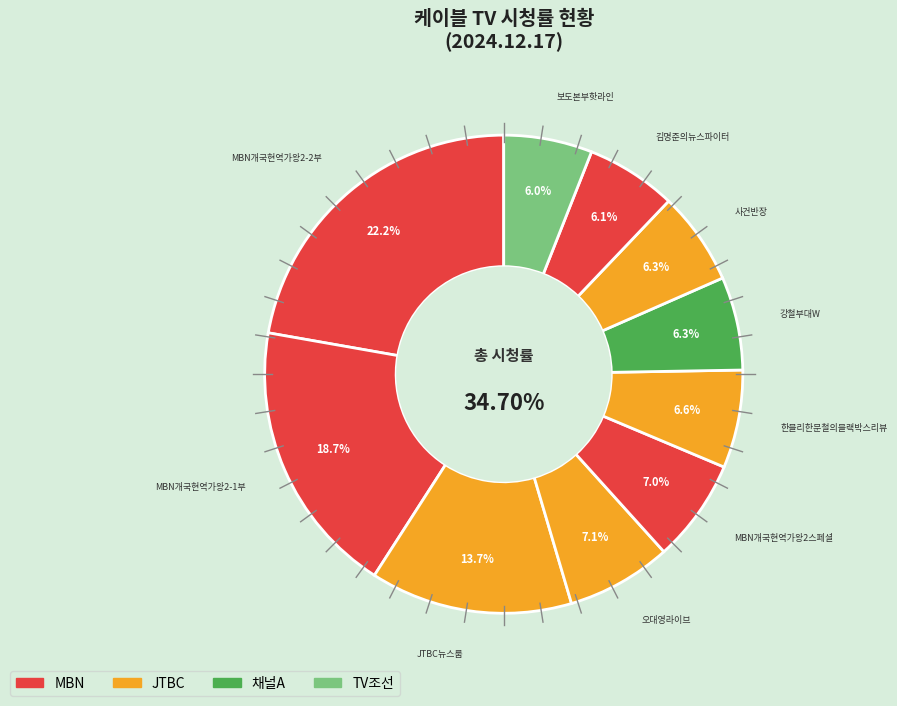

Rank the categories by value from highest to lowest.

MBN개국현역가왕2-2부, MBN개국현역가왕2-1부, JTBC뉴스룸, 오대영라이브, MBN개국현역가왕2스페셜, 한블리한문철의블랙박스리뷰, 강철부대W, 사건반장, 김명준의뉴스파이터, 보도본부핫라인